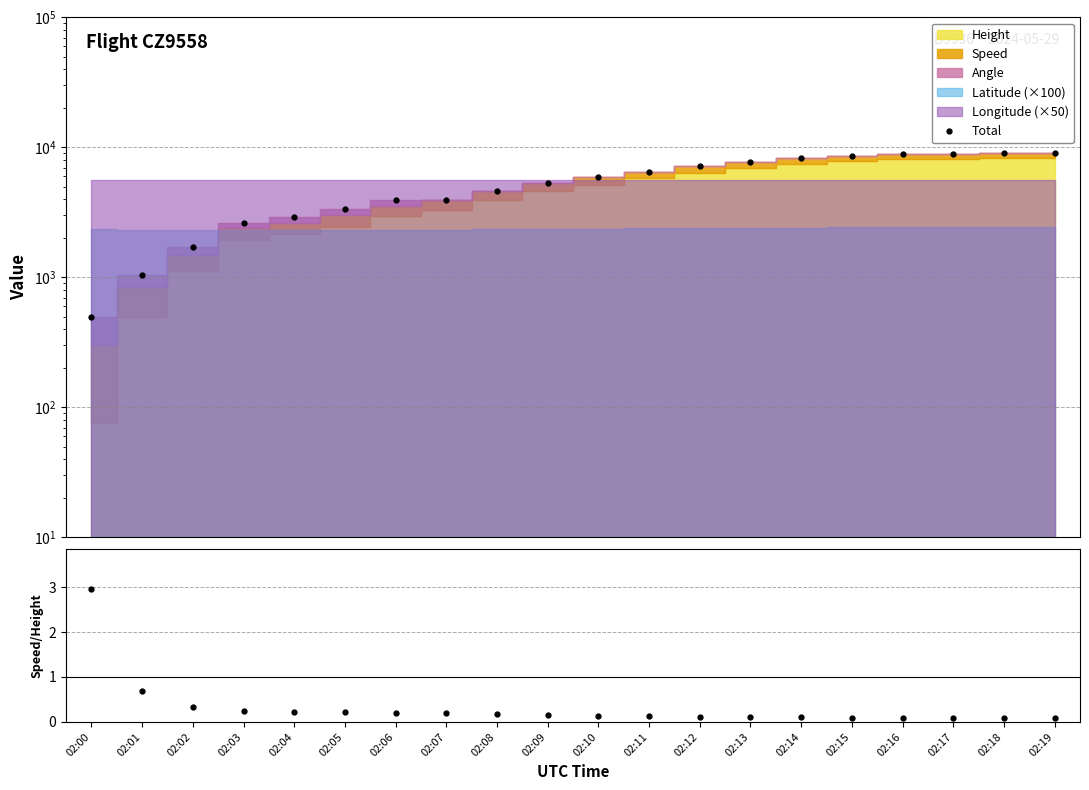

Is the value of Total at 02:06 greater than the value of Speed/Height at 02:12?

Yes